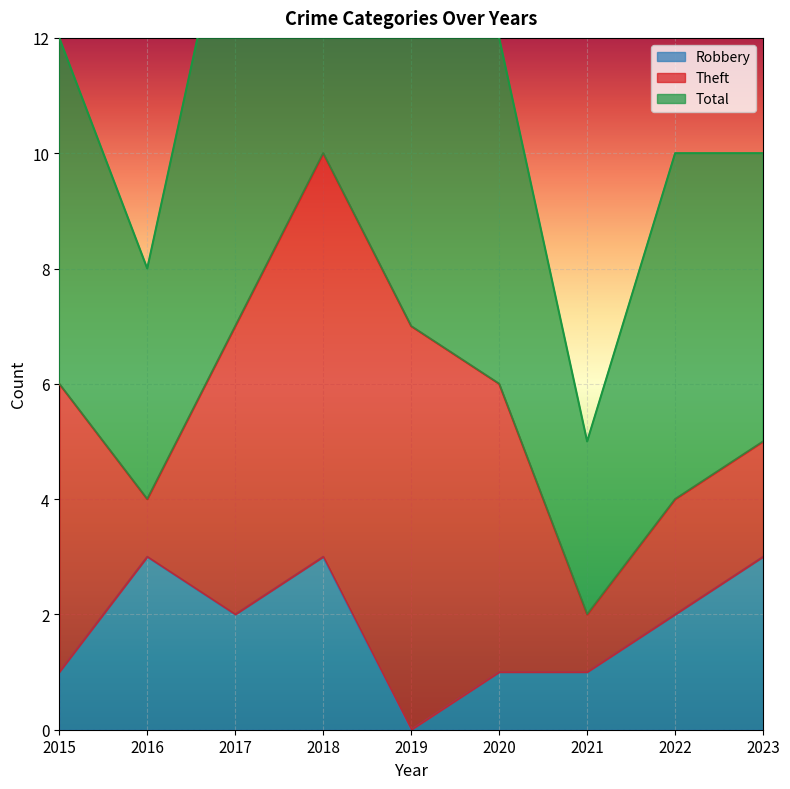

True or false: Robbery and Total cross at least once.

False